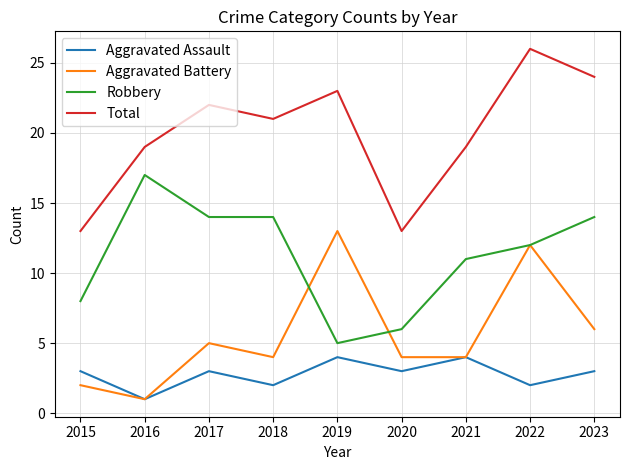

What is the spread (max minus min) of values at 2019?

19